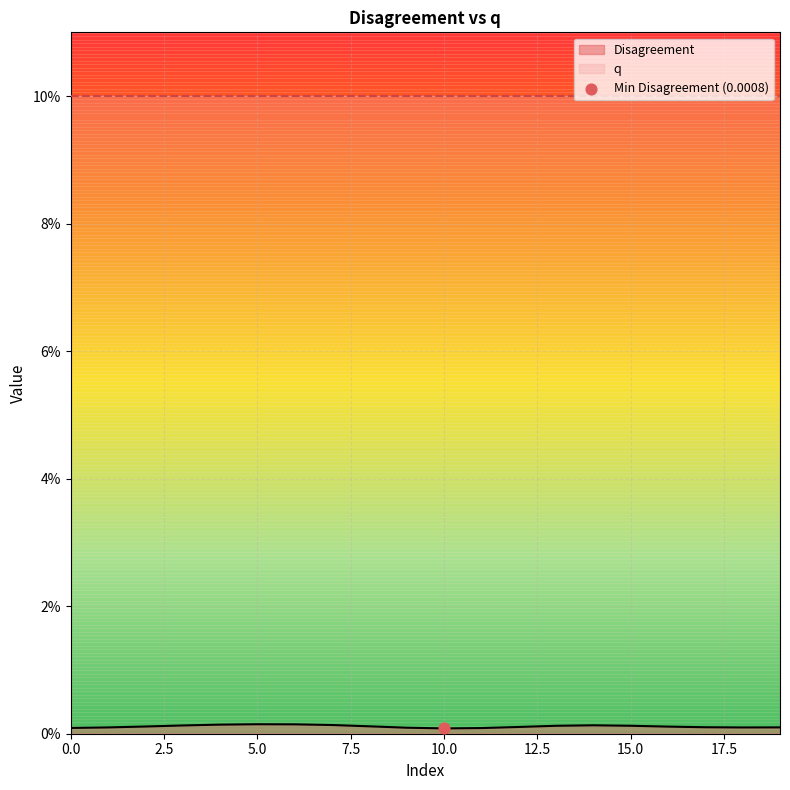

Which series reaches the minimum Y coordinate?

Disagreement